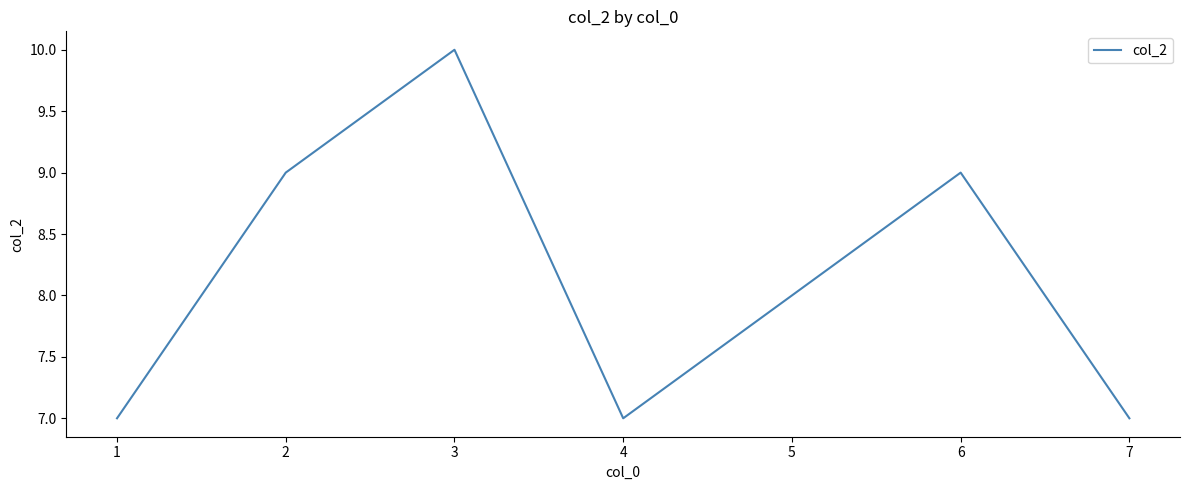

Which category has the highest value across all series?

3